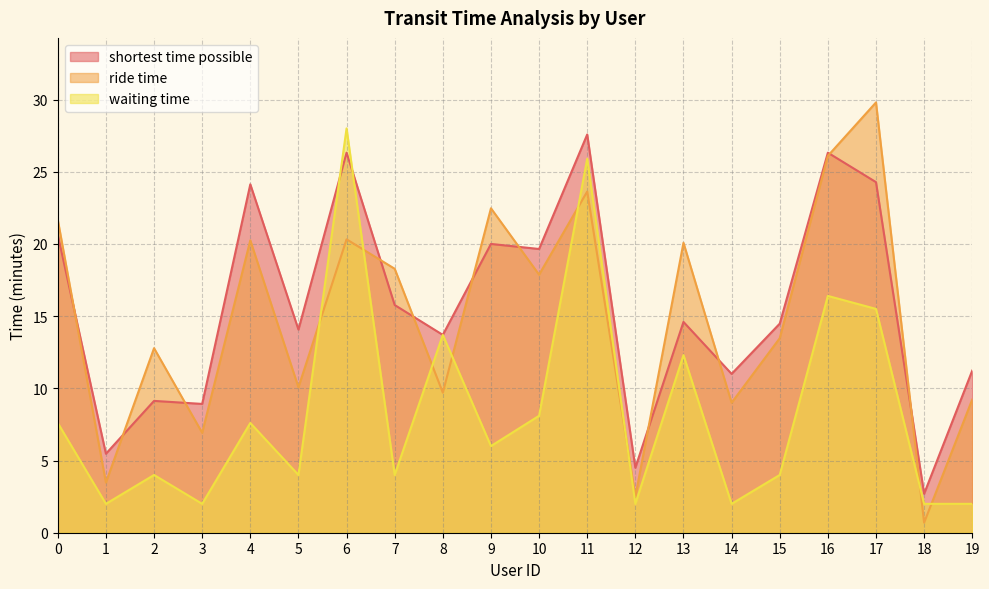

Does the chart have visible grid lines?

Yes